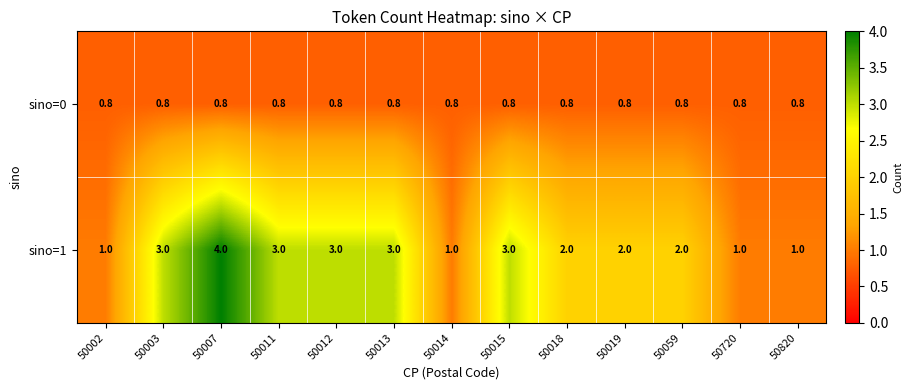

At which category does the chart reach its peak across all series?

50007